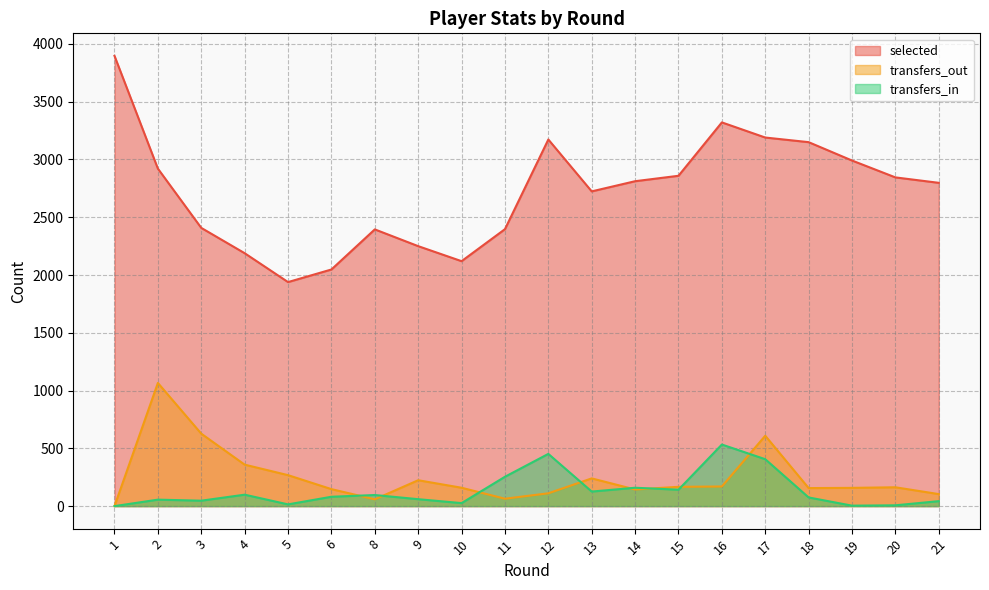

True or false: selected has a value of 3897 at 1.

True